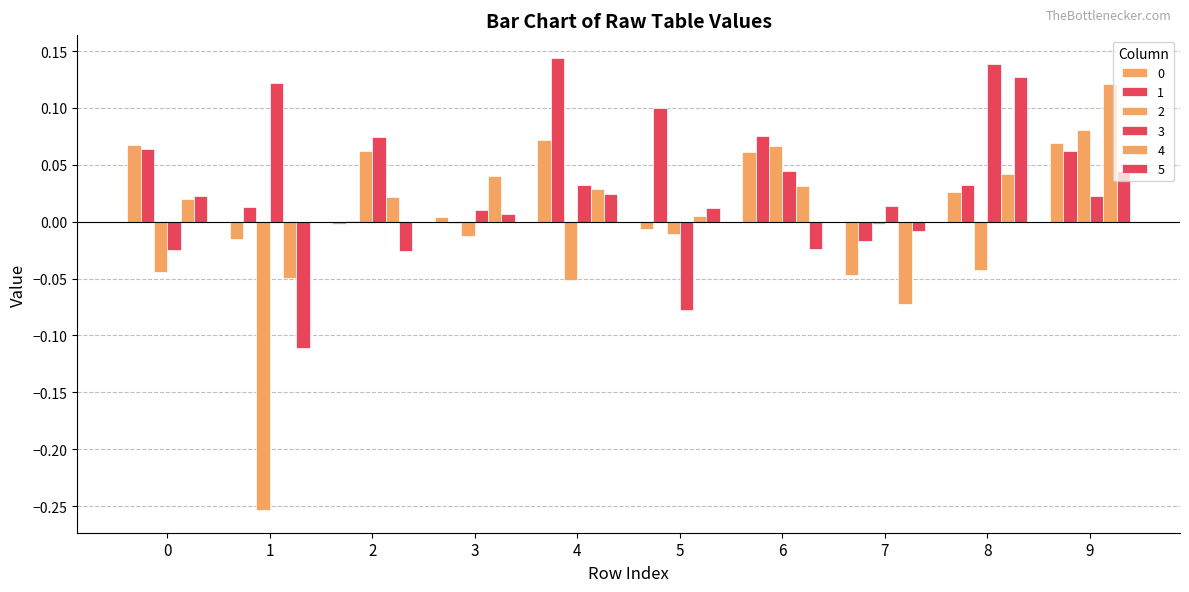

How many positive values does the 4 series have?

8